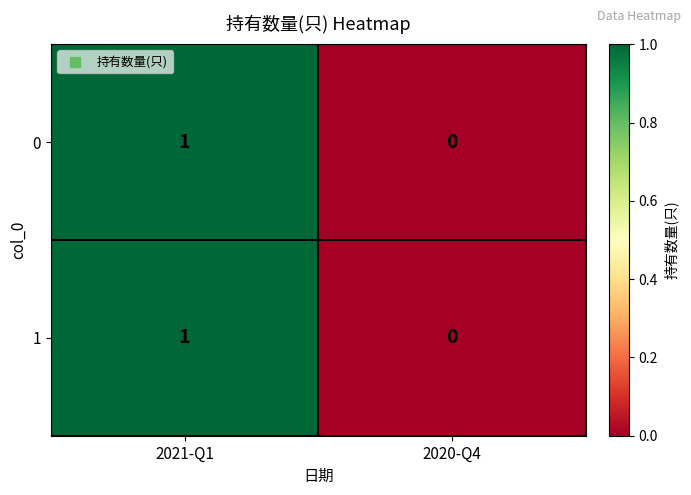

Which category has the lowest value in the 0 series?

2020-Q4